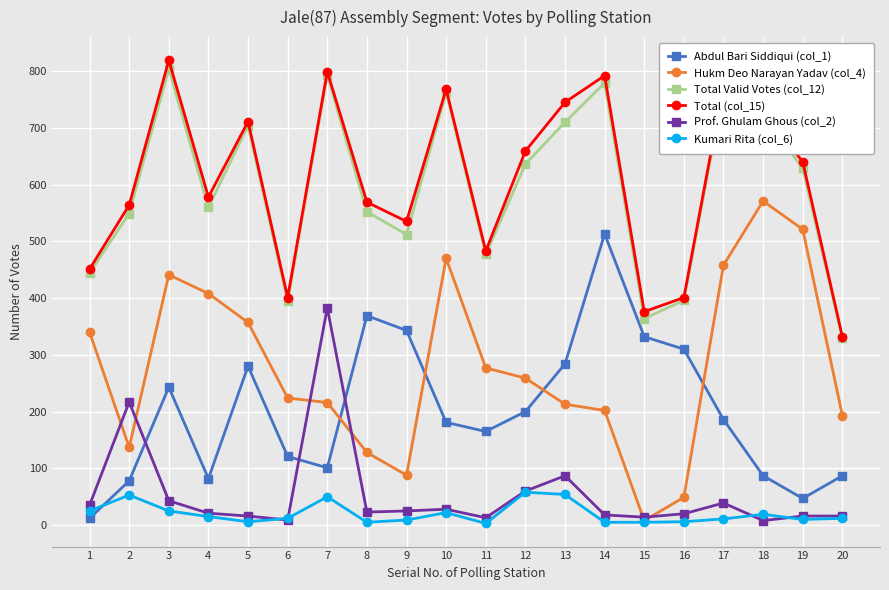

At how many categories does at least one series exceed 547?

13